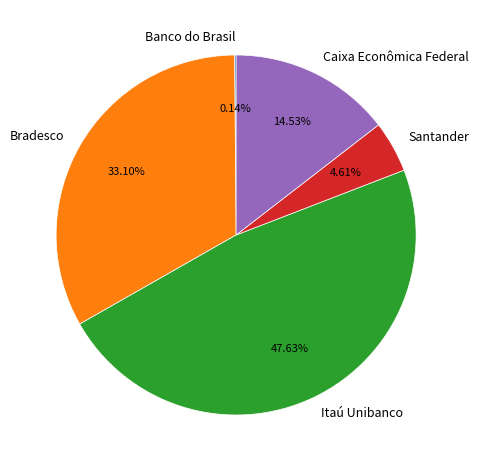

To the nearest percent, what is the combined percentage of Santander and Caixa Econômica Federal?

19%